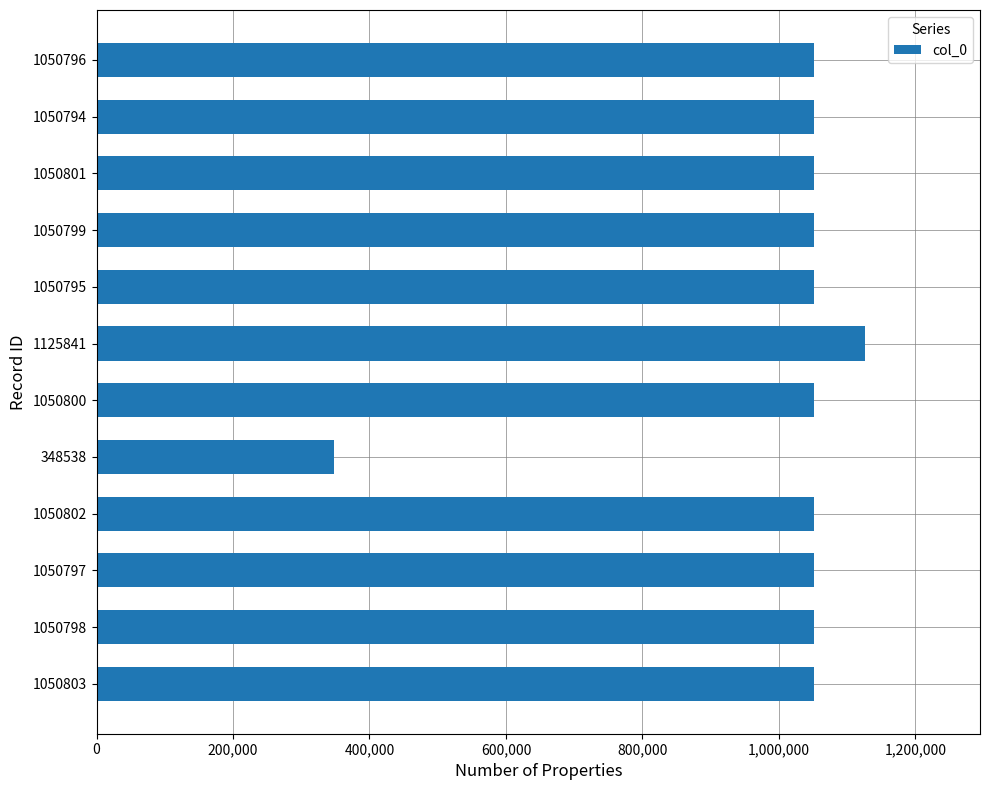

What is the sum of all values?

11982364